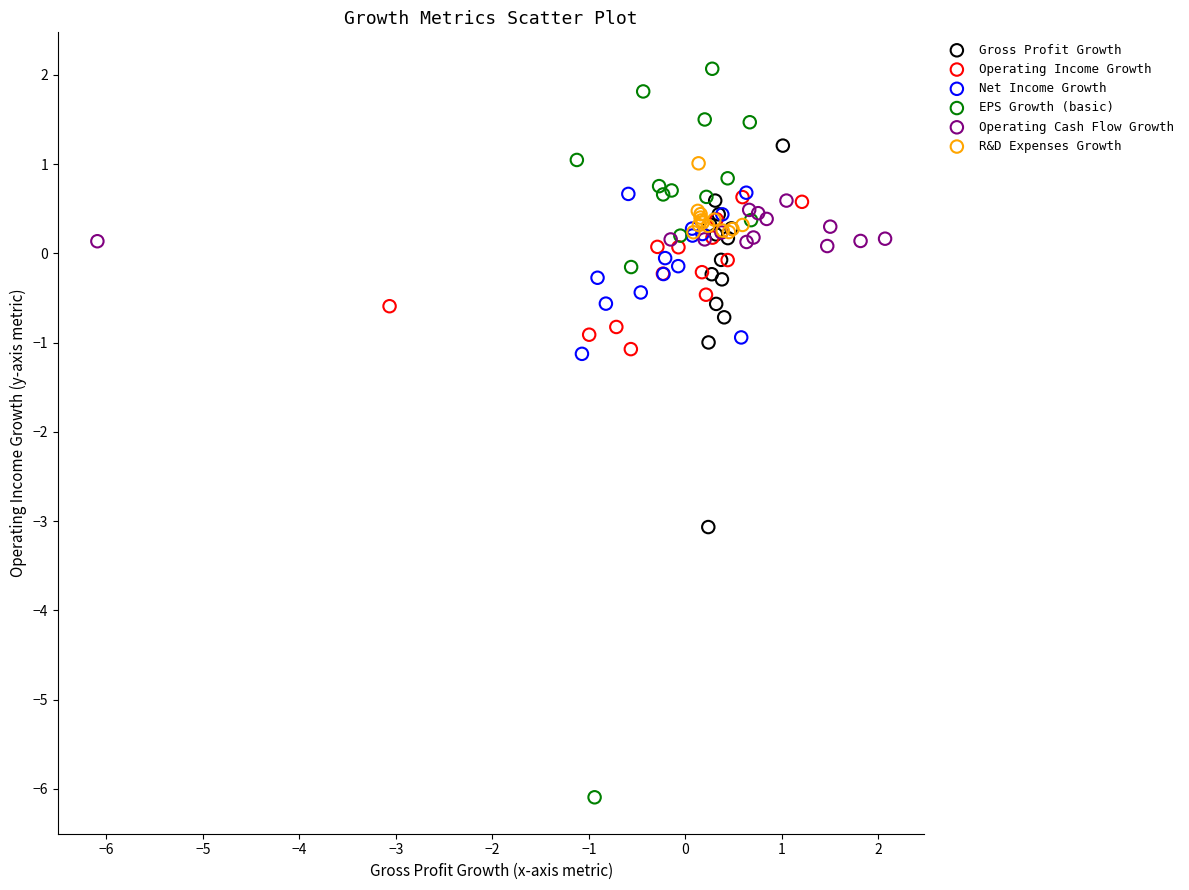

Which series reaches the maximum Y coordinate?

EPS Growth (basic)